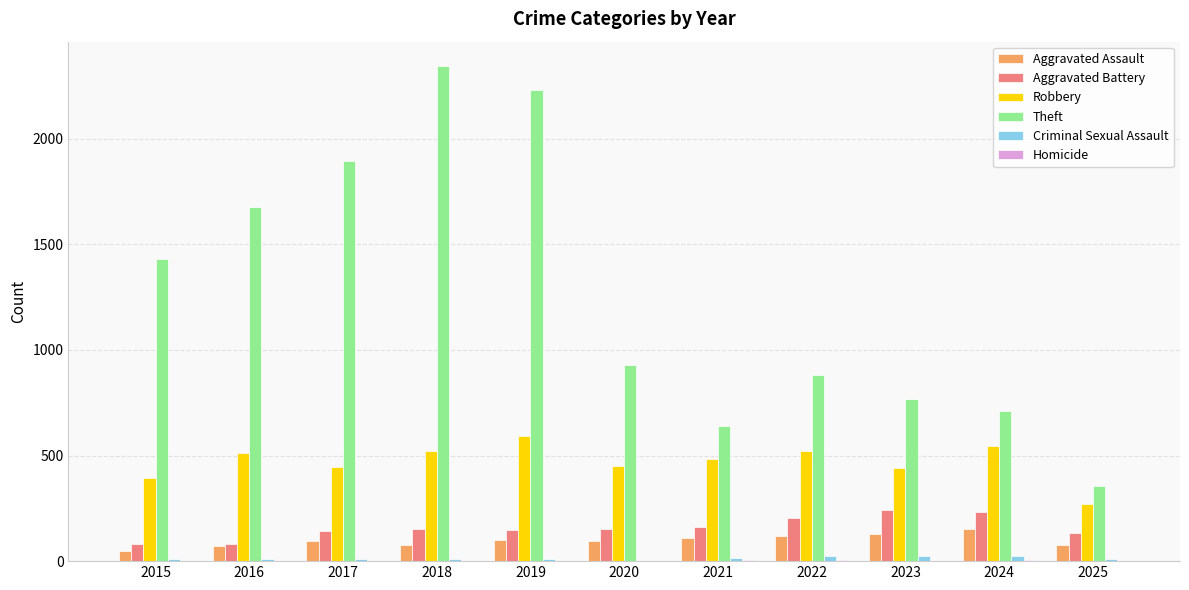

Which series has the largest total across all categories?

Theft